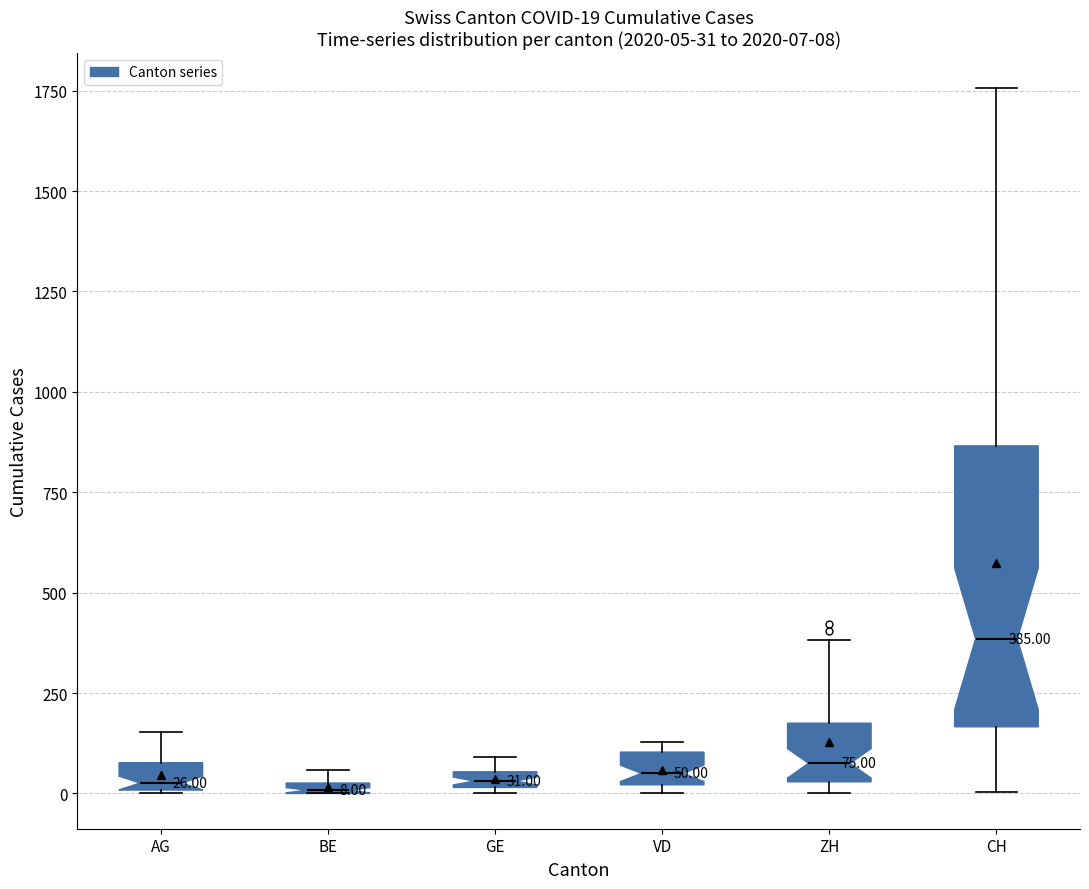

Which box is the tallest, from its lower edge to its upper edge?

CH